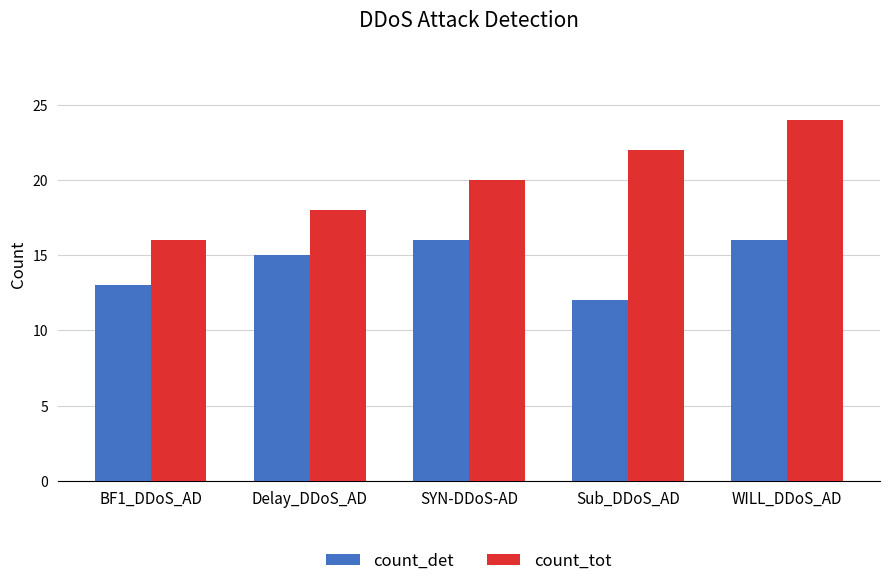

What are all the series names shown in the legend?

count_det, count_tot